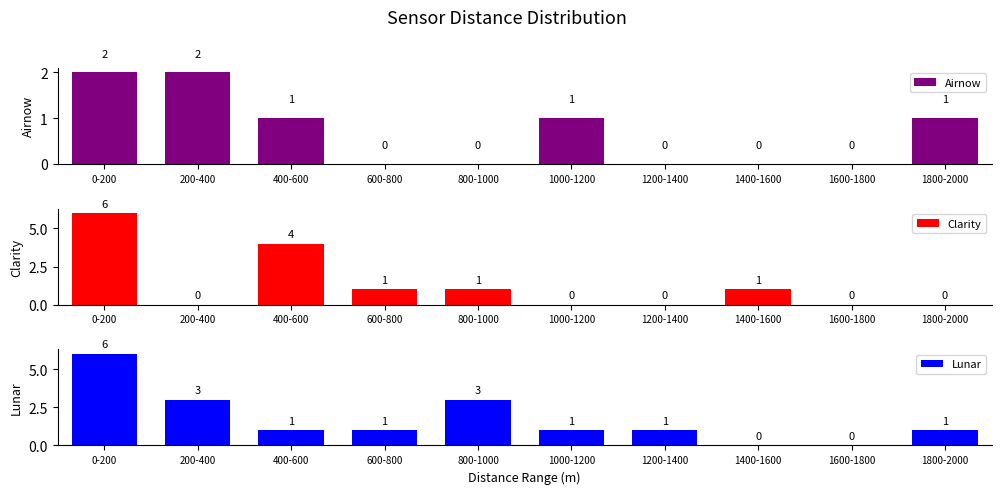

Which category has the lowest value in the Airnow series?

600-800